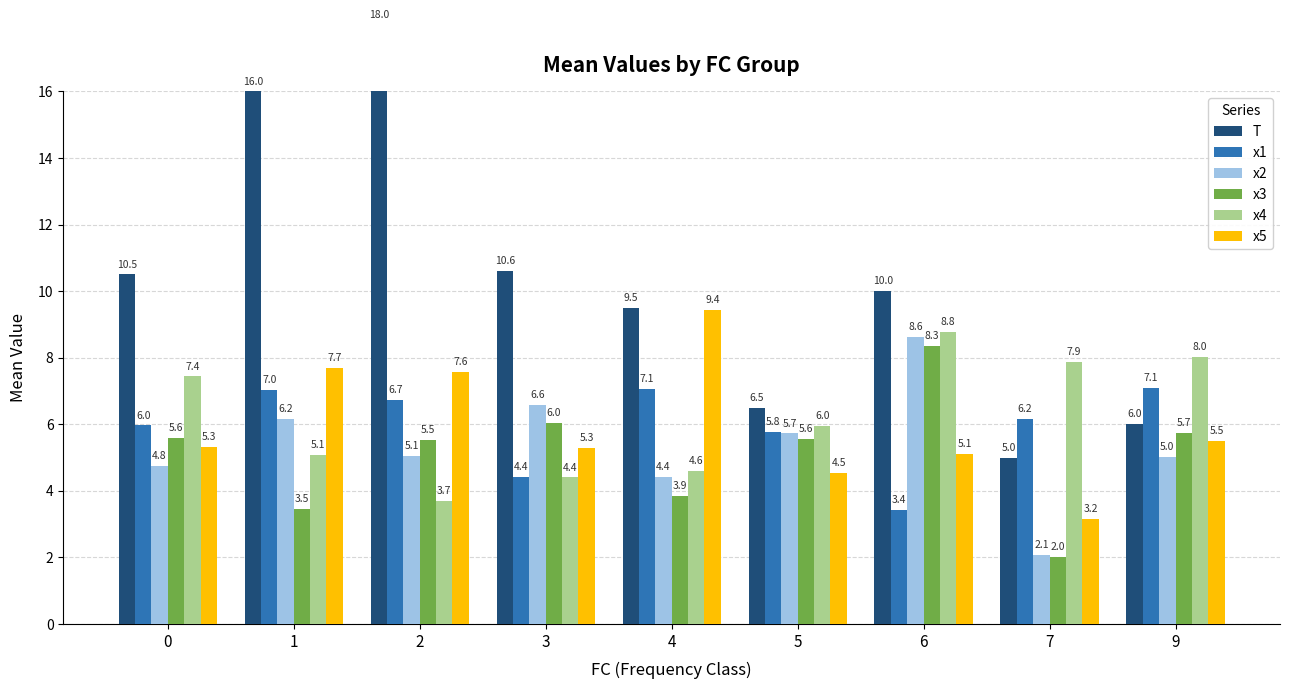

Rank the series at 4 from highest to lowest value.

T, x5, x1, x4, x2, x3